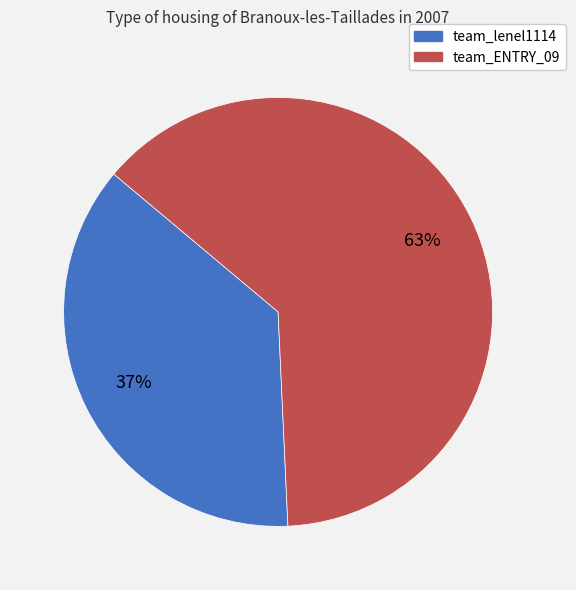

To the nearest percent, what percentage of the pie is team_lenel1114?

37%